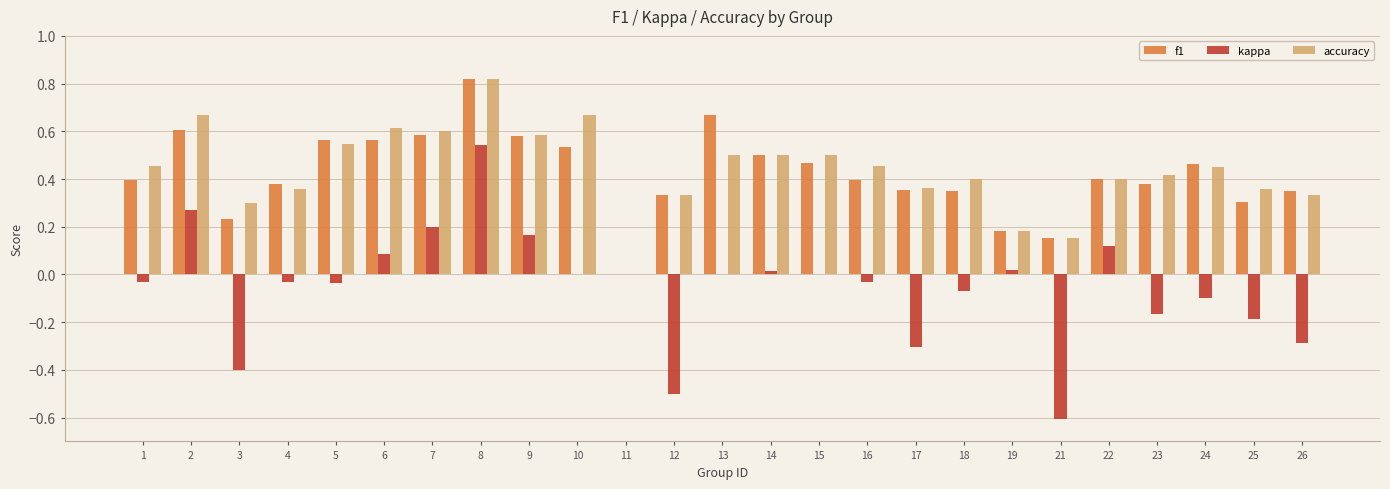

The value of f1 at 2 is 0.8. True or false?

False